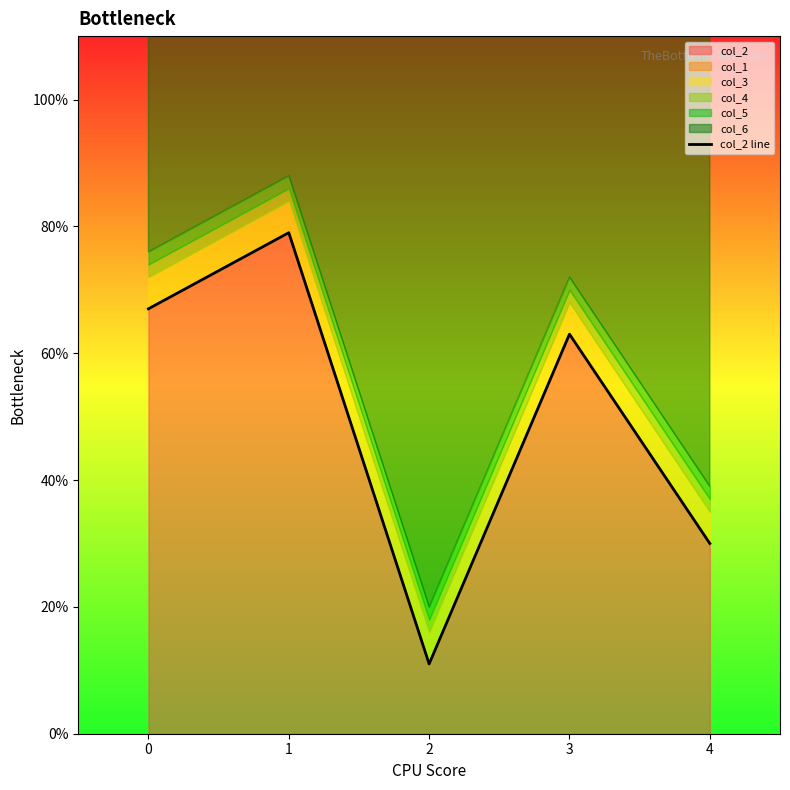

The col_2 series shows 34 at 0. True or false?

False